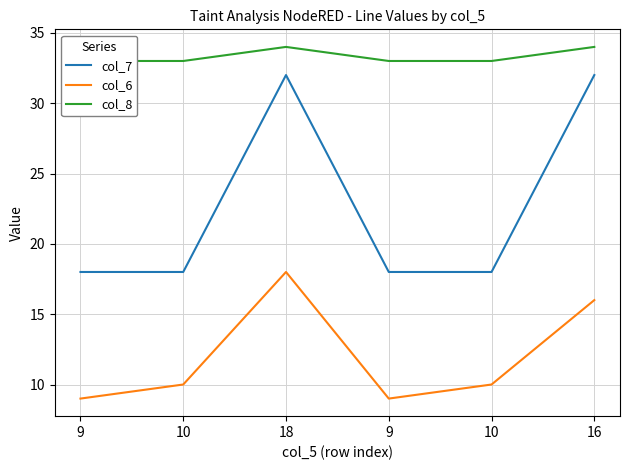

Rank the series by their maximum value, from lowest to highest.

col_6, col_7, col_8